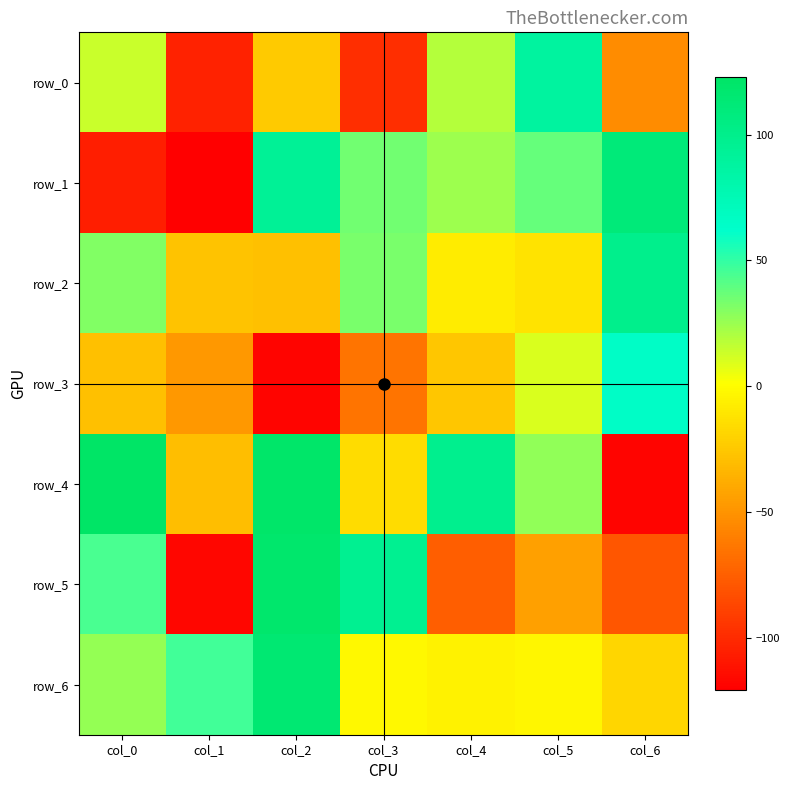

What is the sum of all row_0 values?

-160